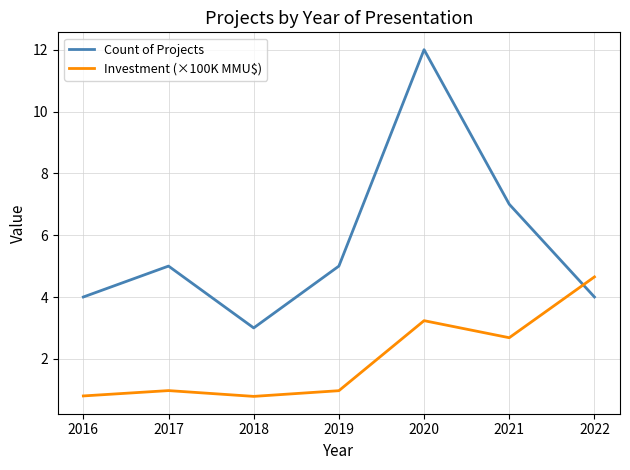

How many interior local valleys does the Count of Projects series have?

1